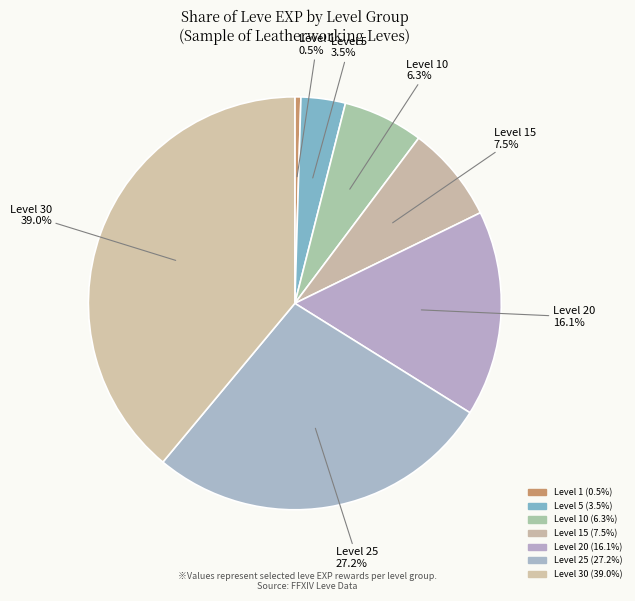

How many segments does this pie chart have?

7